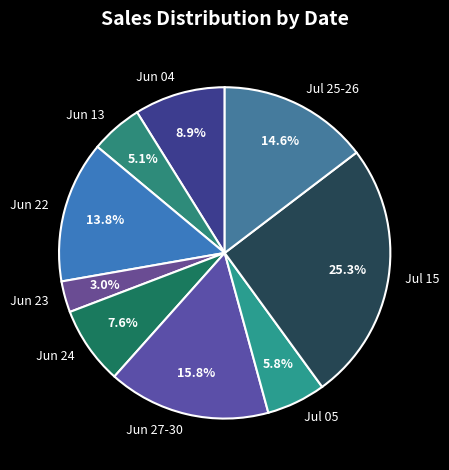

Between Jul 05 and Jun 24, which is larger?

Jun 24